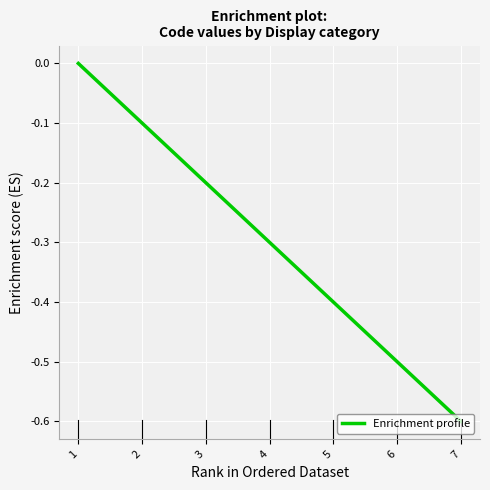

Rank the categories by value from lowest to highest.

7, 6, 5, 4, 3, 2, 1